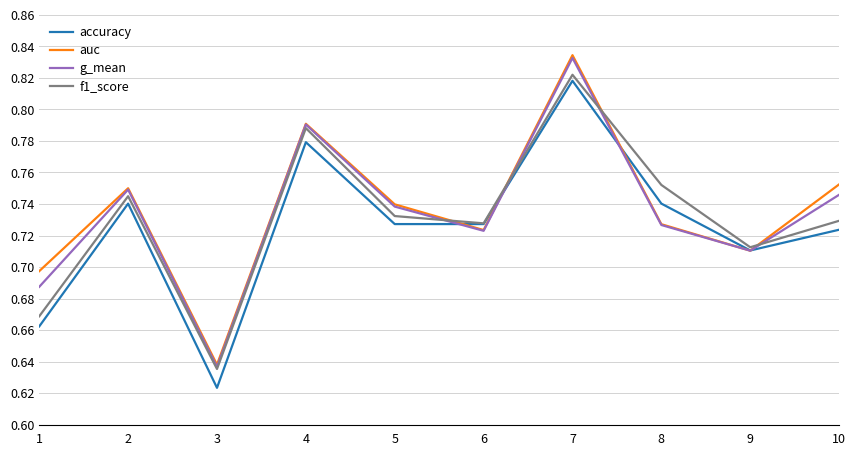

The auc series shows 1.2 at 4. True or false?

False